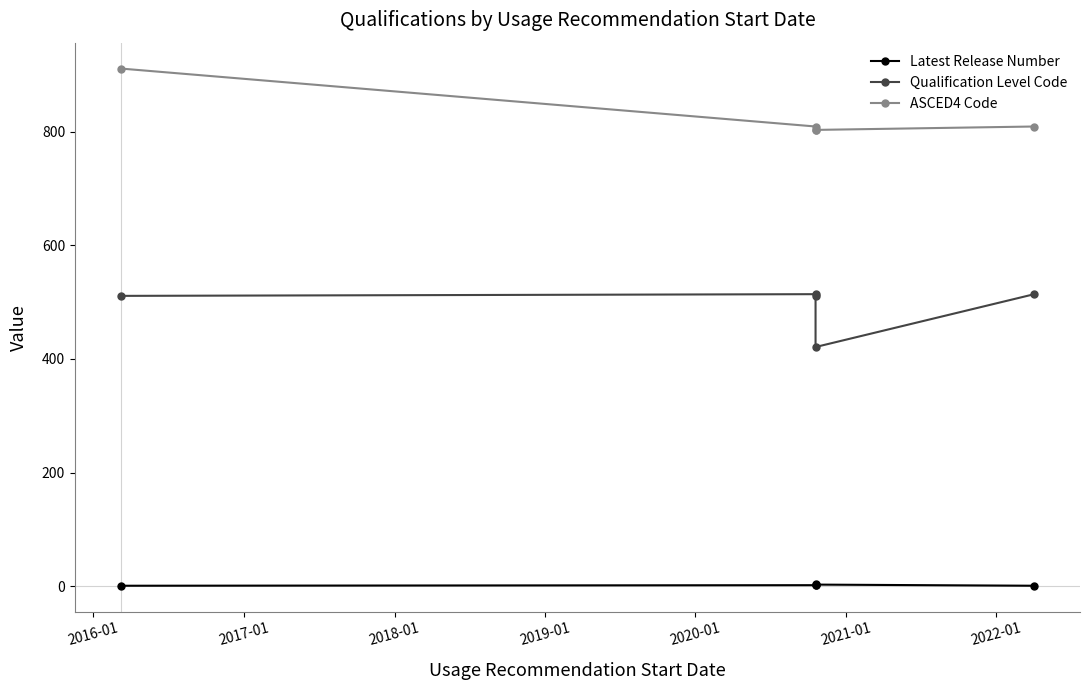

Between 2019-01 and 2018-01, which is larger?

2018-01